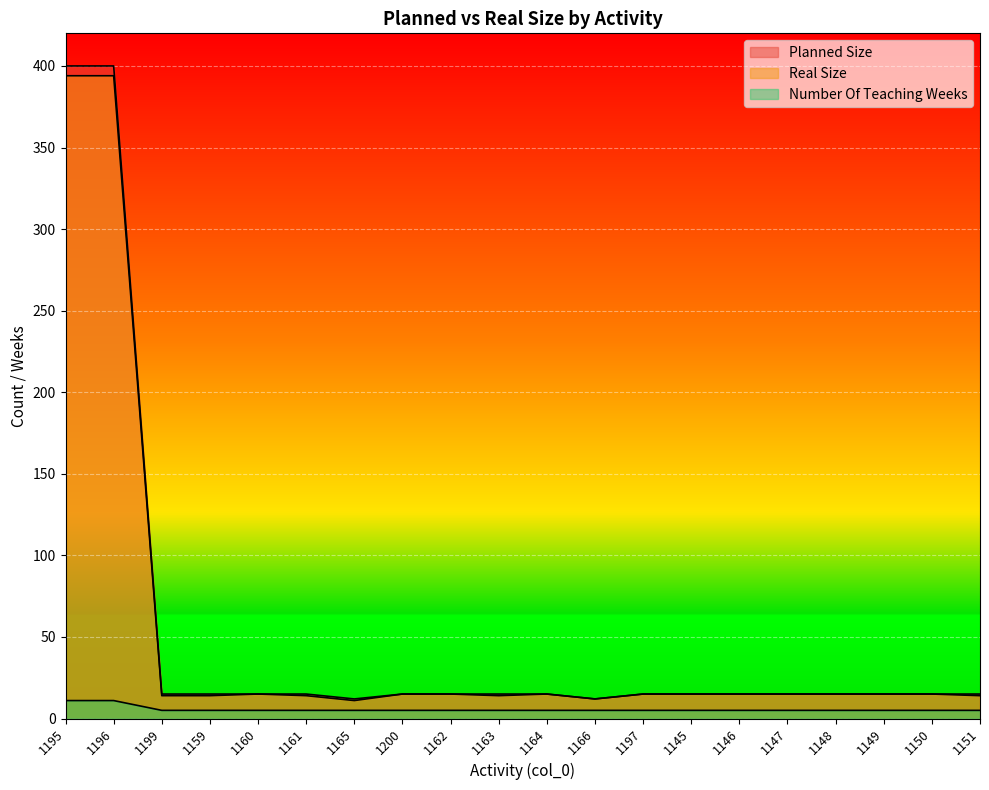

What is the minimum value for Real Size?

11